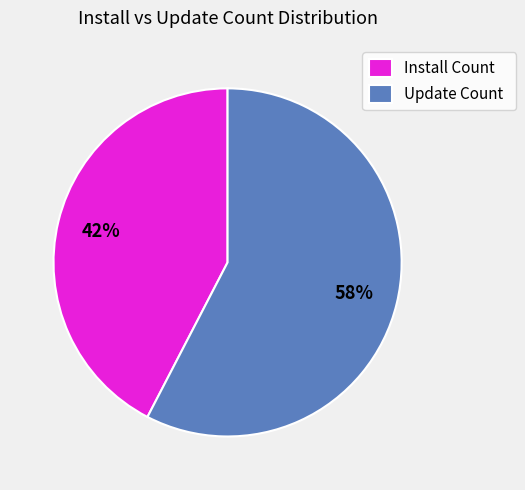

What is the smallest slice in the pie chart?

Install Count